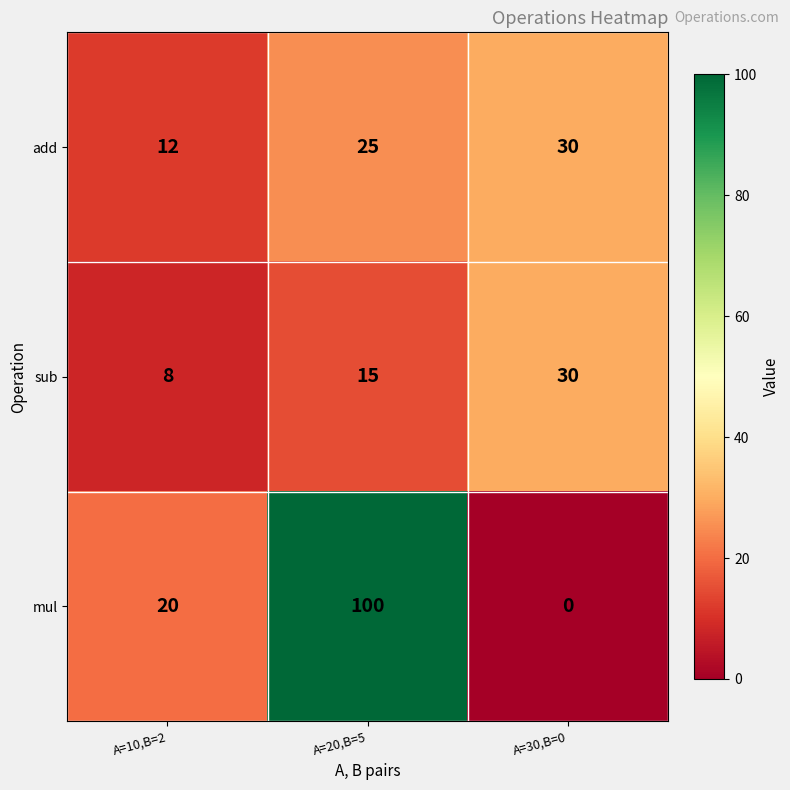

Between A=10,B=2 and A=30,B=0, which series saw the biggest shift?

sub